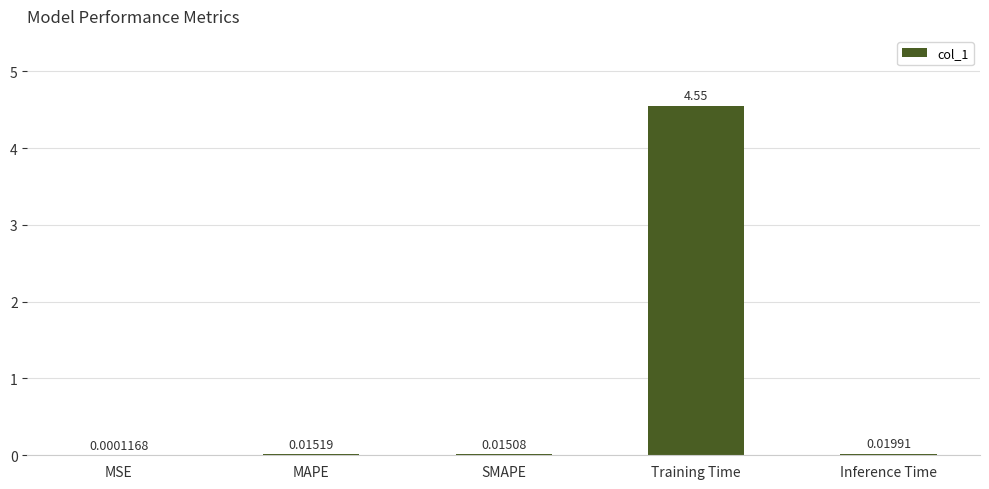

Where is the data nearest to the value 2?

Inference Time